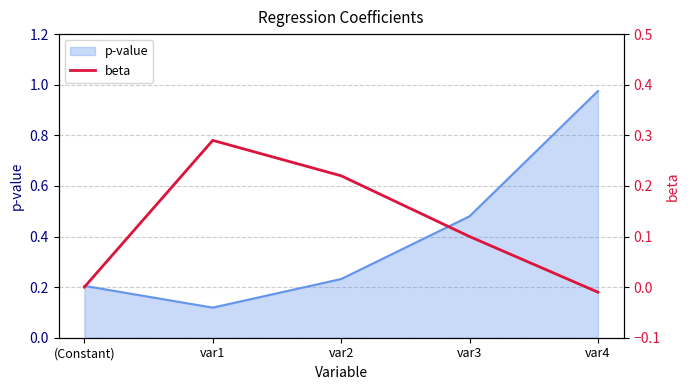

Where is p-value nearest to the value 0?

var1